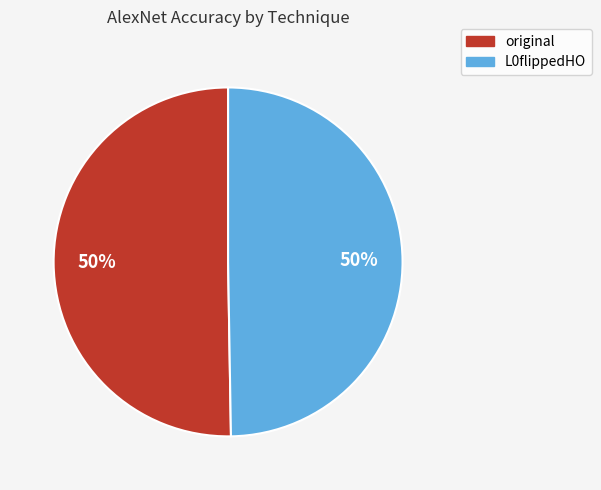

What percentage is the L0flippedHO slice, to the nearest percent?

50%